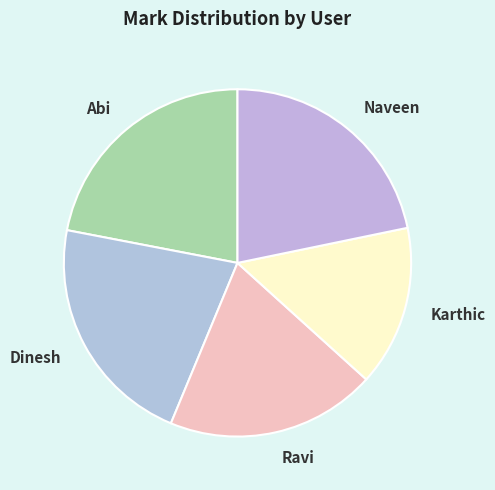

Is the sum of Dinesh and Abi greater than half?

No